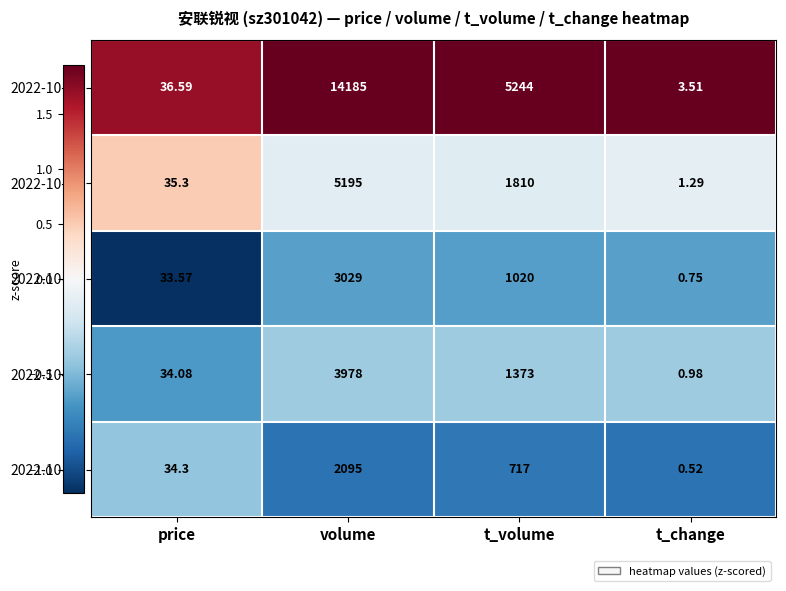

At which label does 2022-10-26 first exceed 1810?

volume